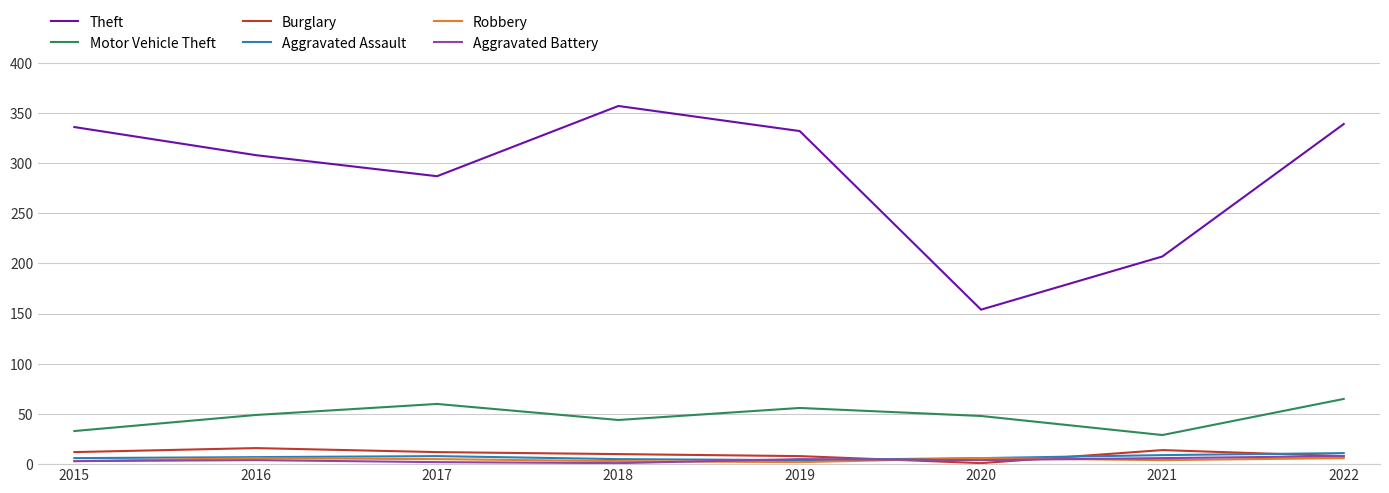

Which series has the largest total across all categories?

Theft